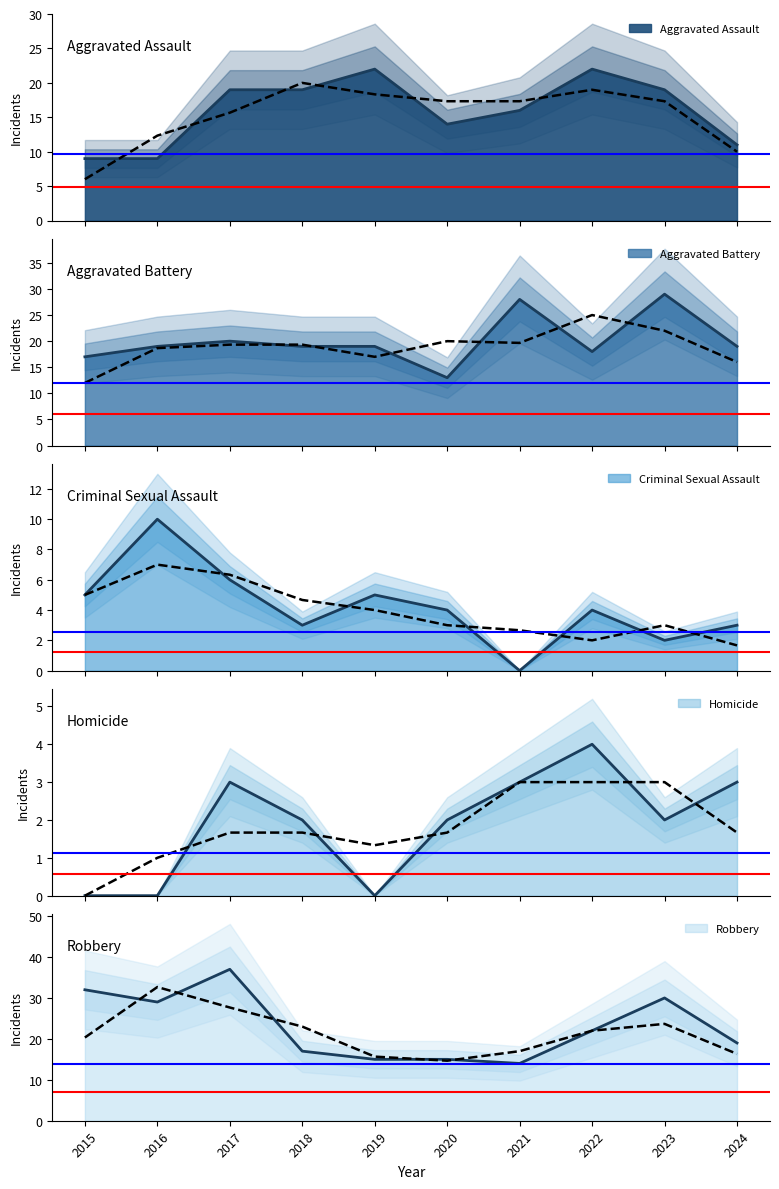

True or false: Aggravated Assault has a value of 8 at 2017.

False